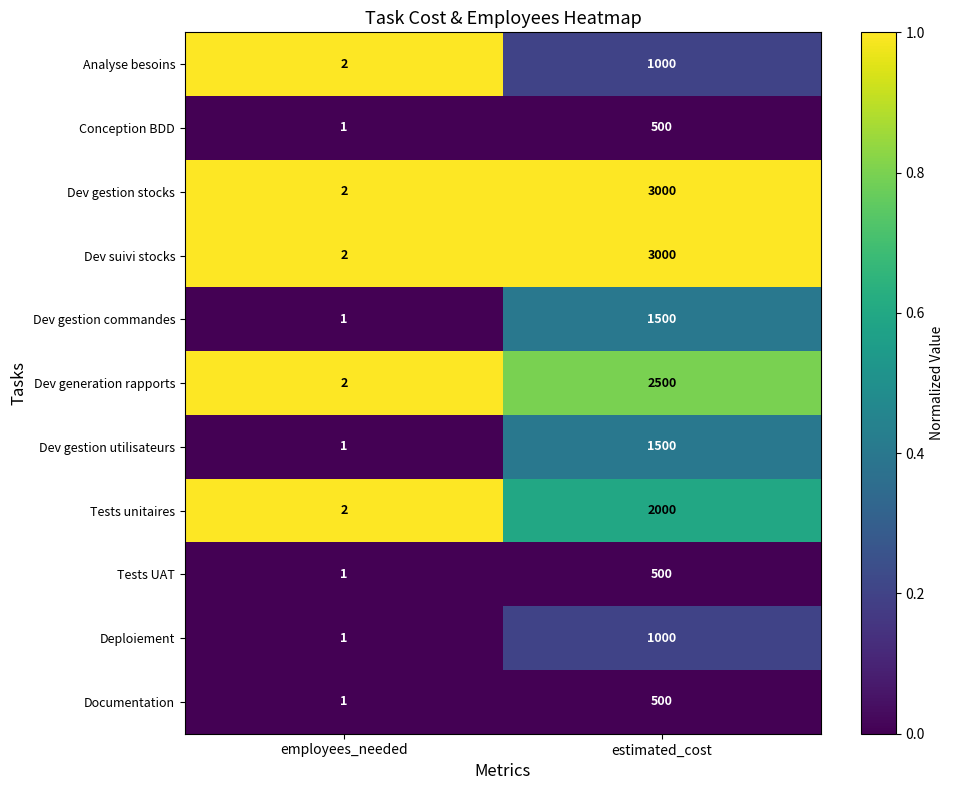

The Dev suivi stocks series shows 4052 at estimated_cost. True or false?

False